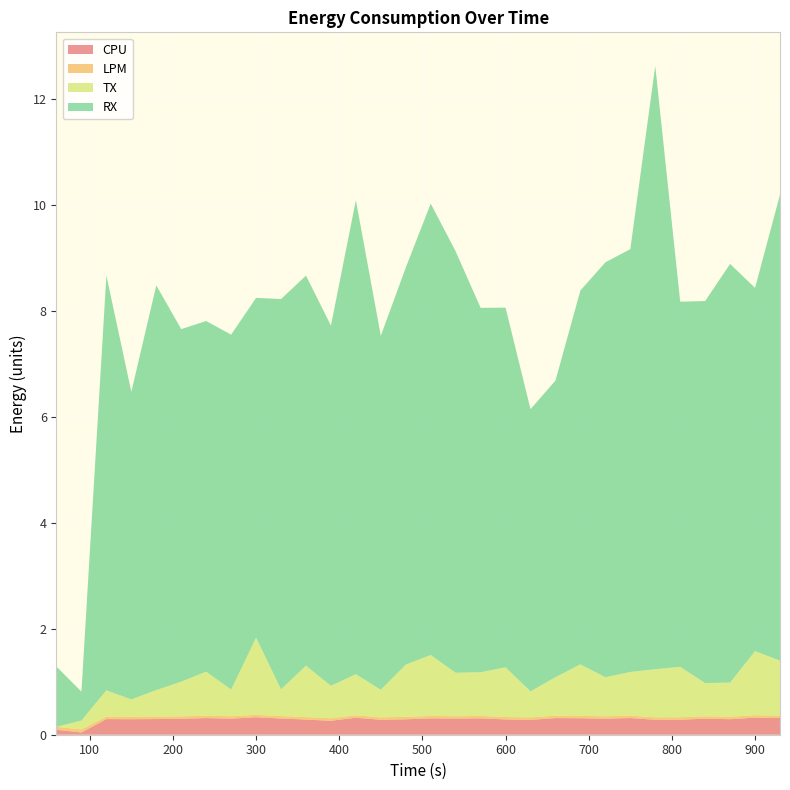

Reading right to left, what are all the values shown in this chart?

CPU: 0.3	0.3	0.3	0.3	0.3	0.3	0.3	0.3	0.3	0.3	0.3	0.3	0.3	0.3	0.3	0.3	0.3	0.3	0.3	0.3	0.3	0.3	0.3	0.3	0.3	0.3	0.3	0.3	0.0	0.1
LPM: 0.0	0.0	0.0	0.0	0.0	0.0	0.0	0.0	0.0	0.0	0.0	0.0	0.0	0.0	0.0	0.0	0.0	0.0	0.0	0.0	0.0	0.0	0.0	0.0	0.0	0.0	0.0	0.0	0.1	0.1
TX: 1.0	1.2	0.6	0.6	1.0	0.9	0.8	0.7	1.0	0.7	0.5	0.9	0.8	0.8	1.2	1.0	0.5	0.8	0.6	1.0	0.5	1.5	0.5	0.8	0.7	0.5	0.3	0.5	0.2	0.0
RX: 8.8	6.9	7.9	7.2	6.9	11.4	8.0	7.8	7.1	5.6	5.3	6.8	6.9	8.0	8.5	7.5	6.7	8.9	6.8	7.4	7.4	6.4	6.7	6.6	6.7	7.6	5.8	7.8	0.5	1.1